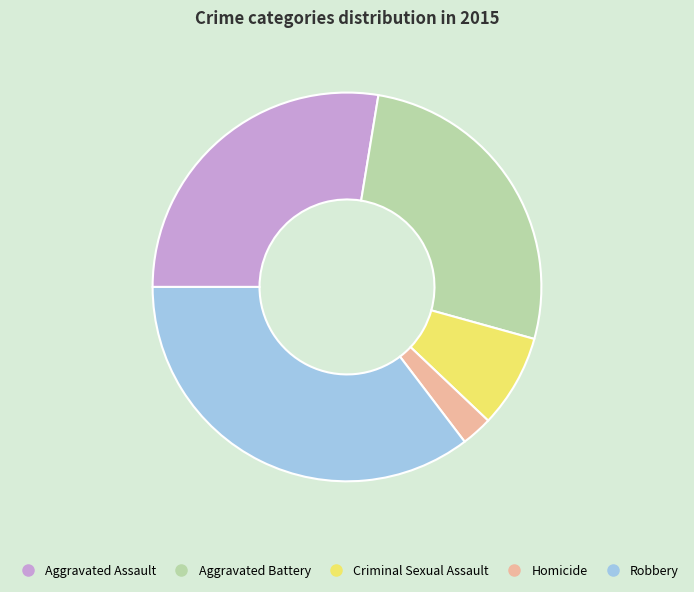

Is there a majority slice in this chart?

No